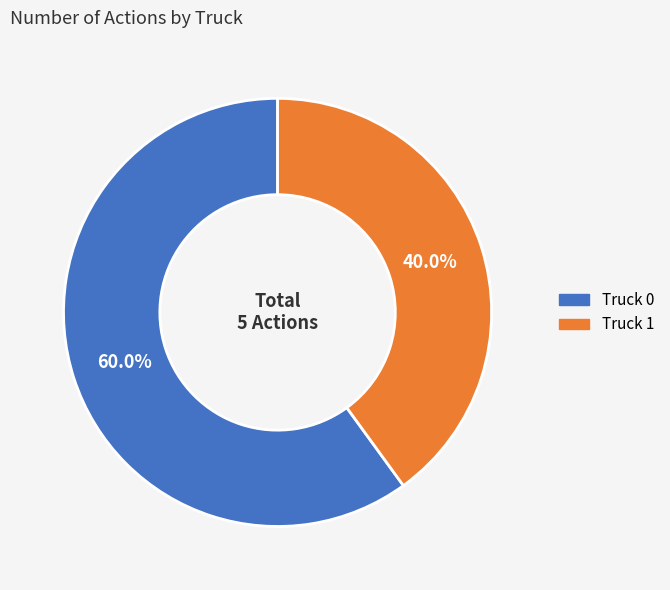

The Truck 0 slice represents 73% of the pie. True or false?

False